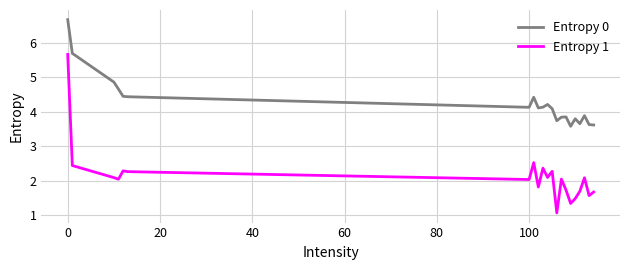

Rank the series by their maximum value, from highest to lowest.

Entropy 0, Entropy 1